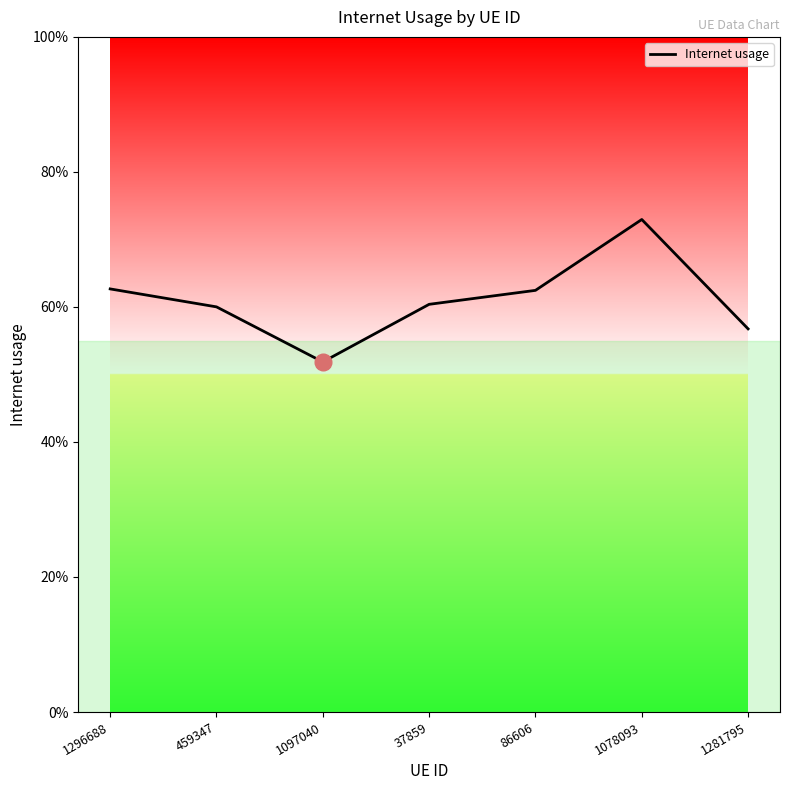

At which category does the chart reach its minimum across all series?

1097040